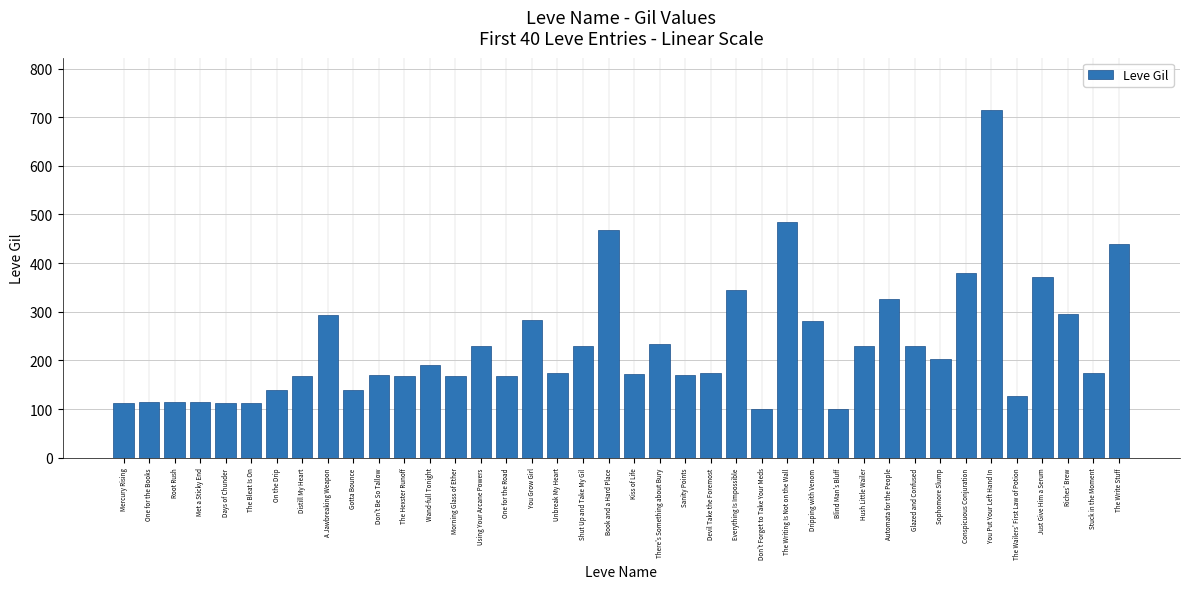

True or false: the data shows 489 at Everything Is Impossible.

False